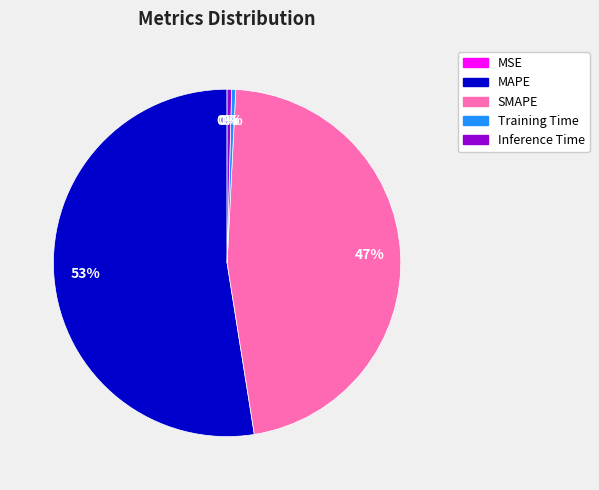

Which slice represents more than half of the pie?

MAPE